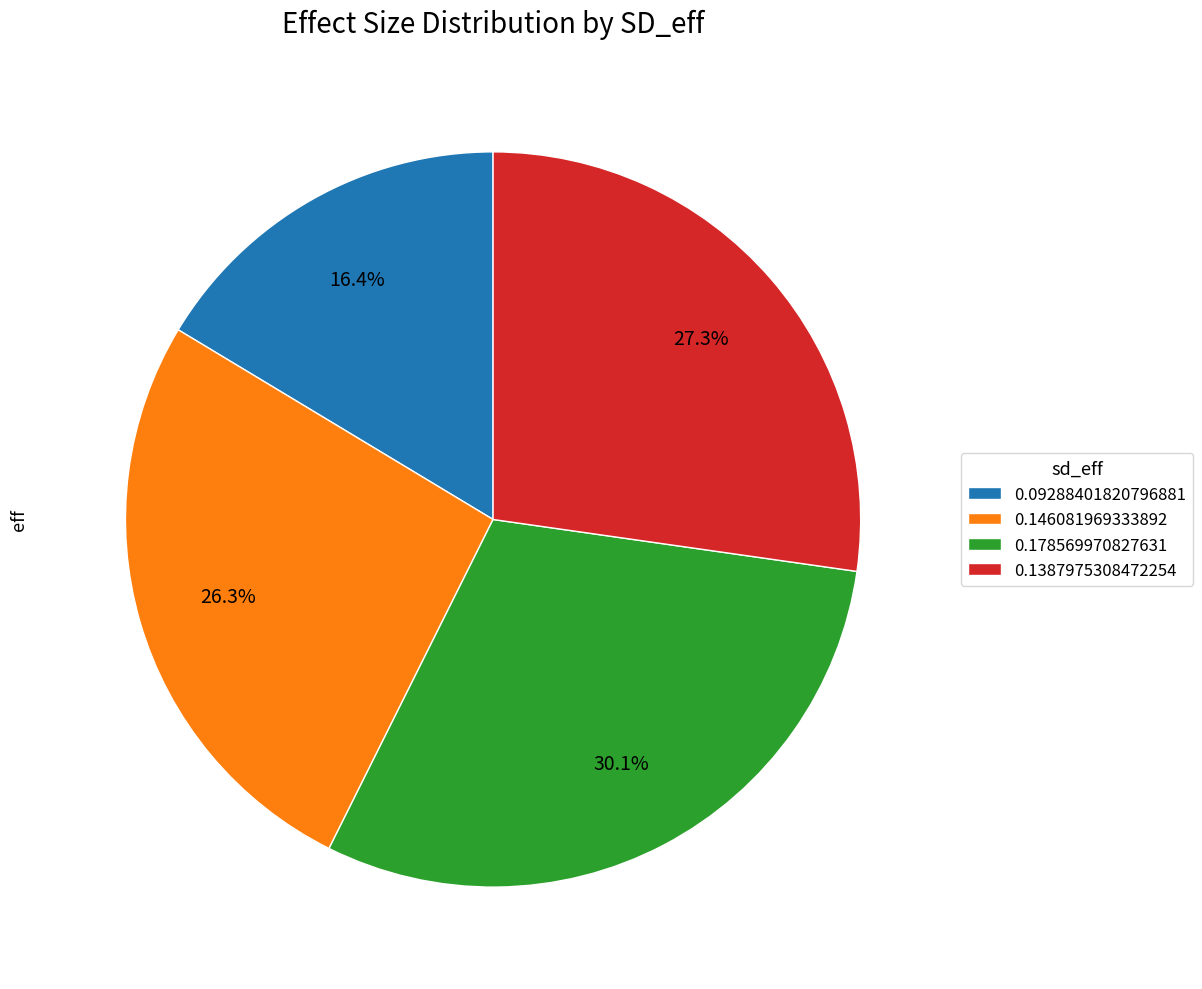

The 0.1387975308472254 slice represents 27% of the pie. True or false?

True